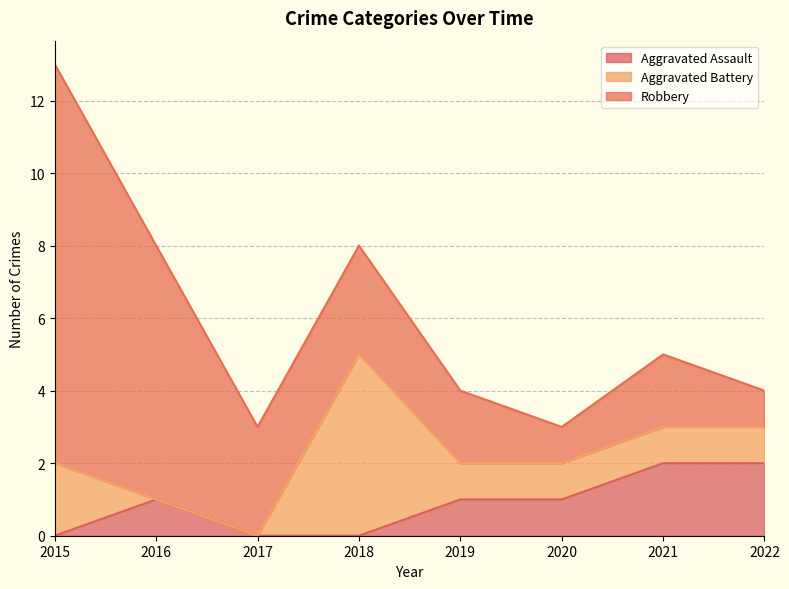

What is the minimum value for Robbery?

1